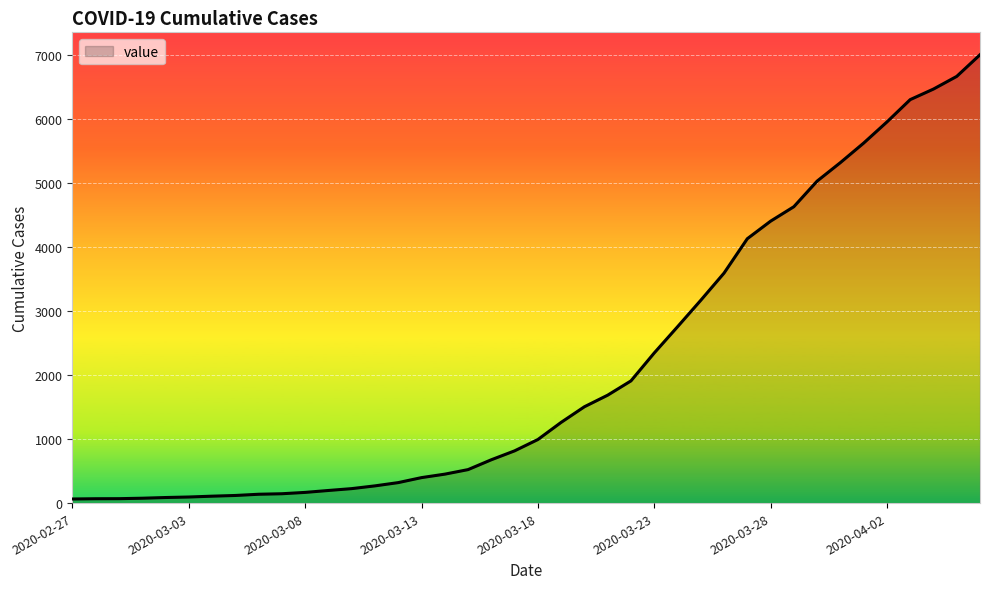

What is the maximum value shown in the chart?

7004